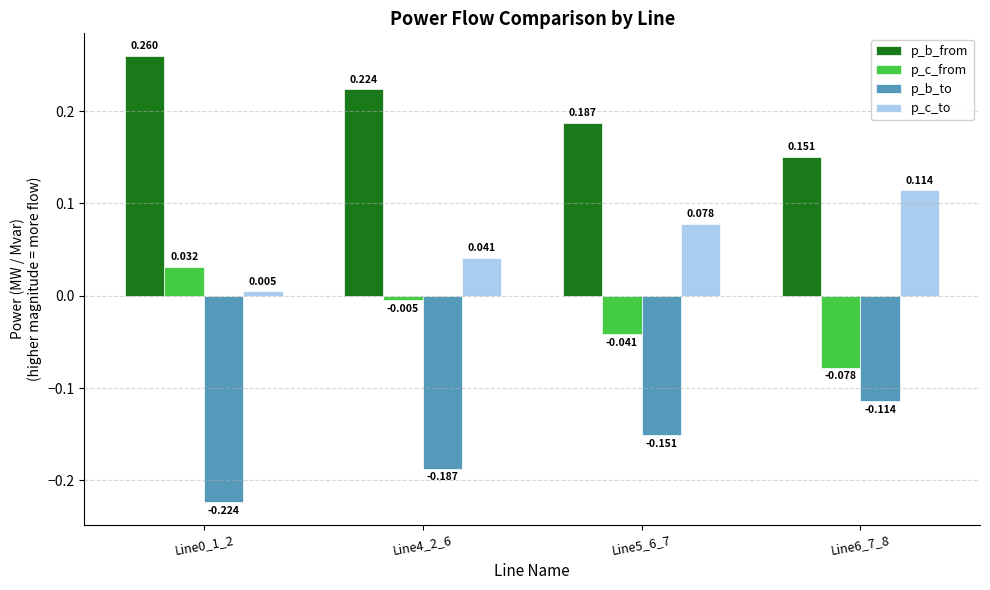

List the series in order of their peak value, highest first.

p_b_from, p_c_to, p_c_from, p_b_to